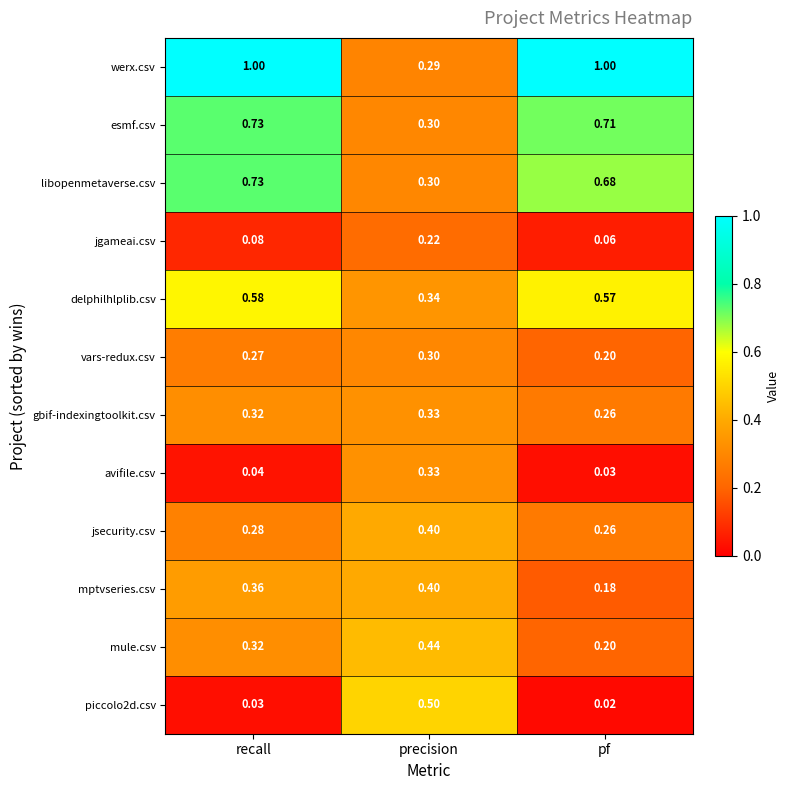

Which category has the lowest value in the mule.csv series?

pf